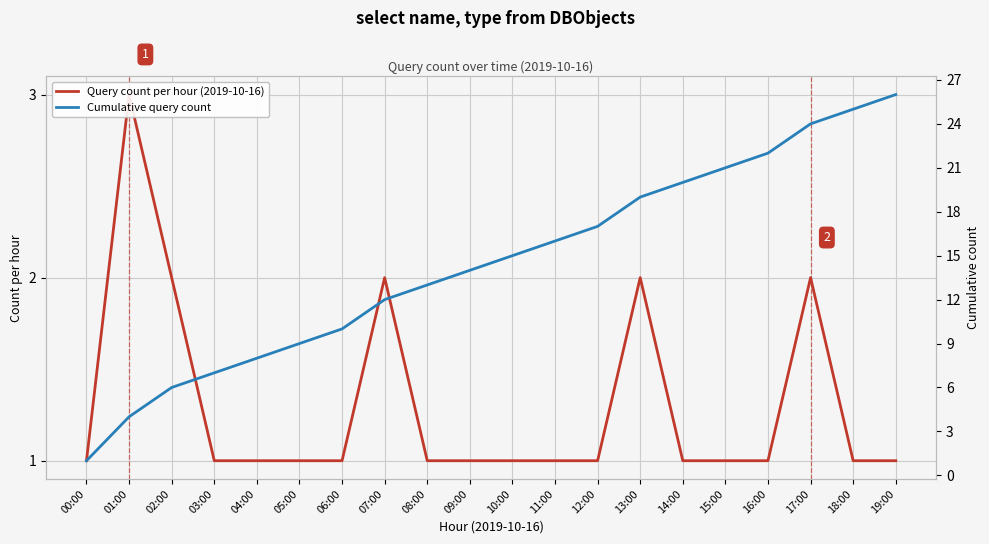

Rank the series by their maximum value, from highest to lowest.

Cumulative query count, Query count per hour (2019-10-16)